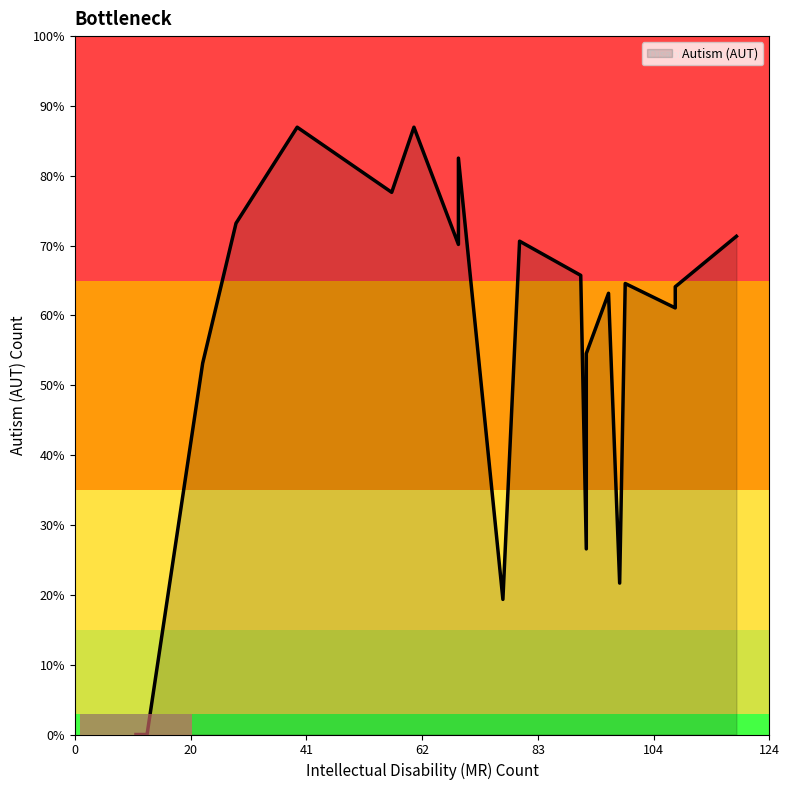

How many positive values does the Autism (AUT) series have?

18